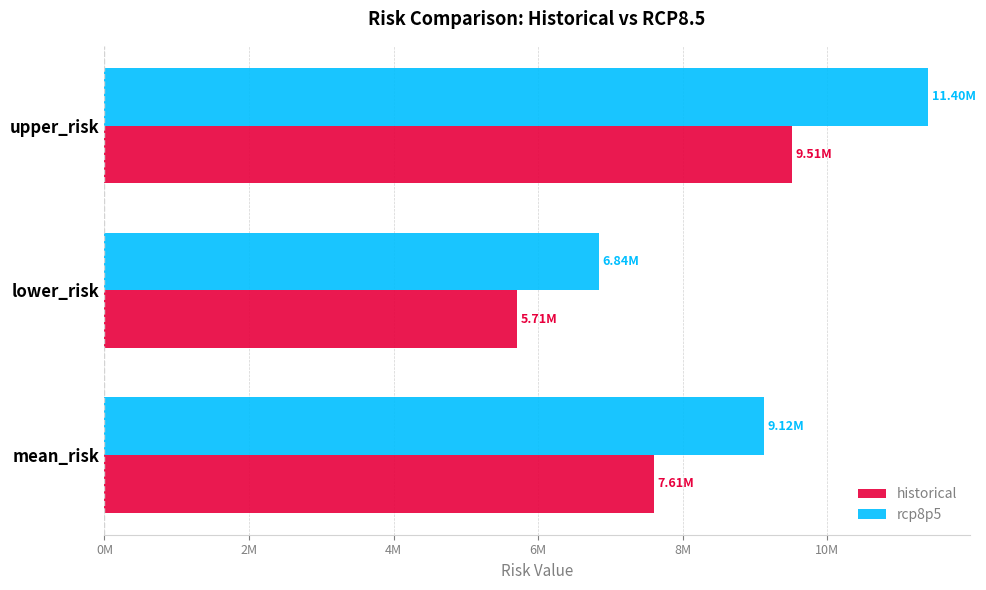

What are all the series names shown in the legend?

historical, rcp8p5